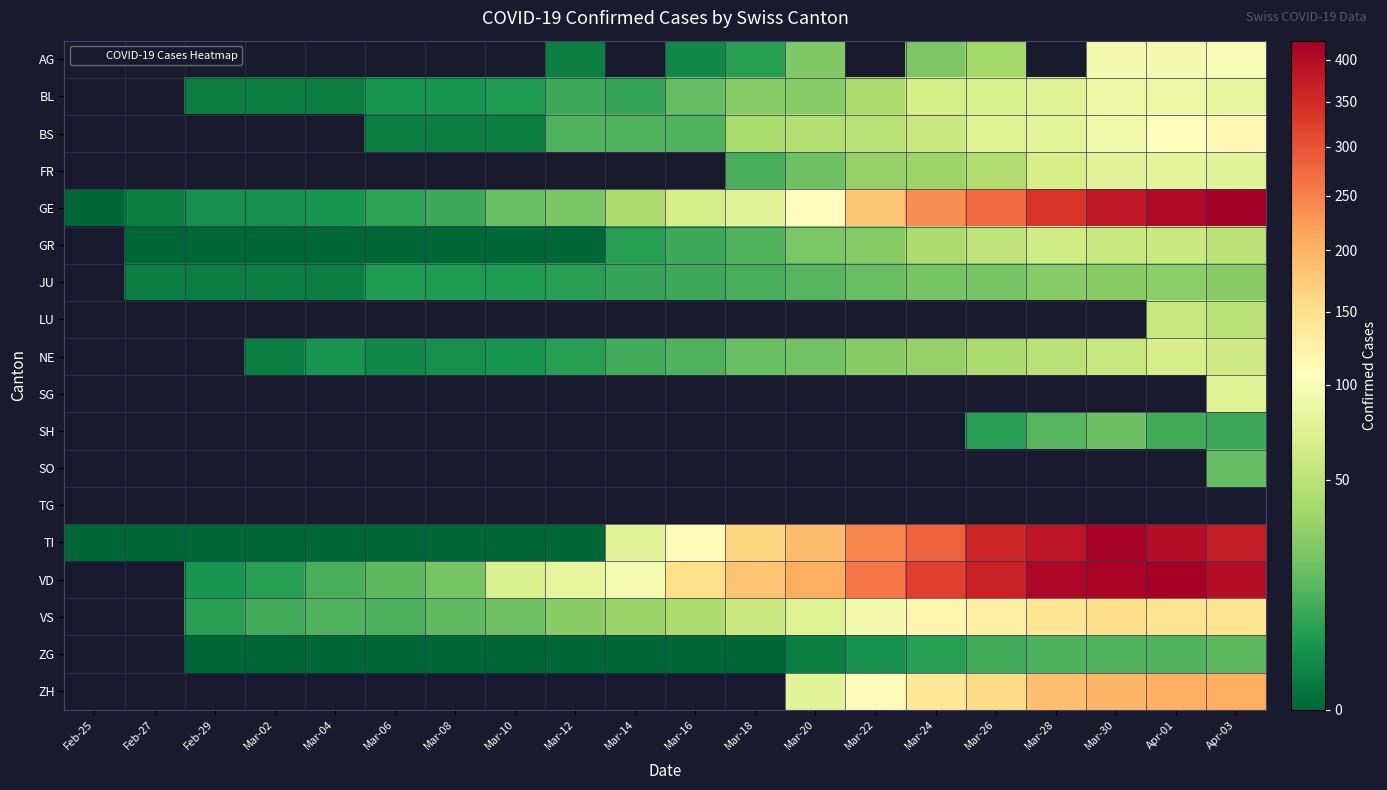

Is the value of JU at Mar-26 greater than the value of GE at Feb-25?

Yes